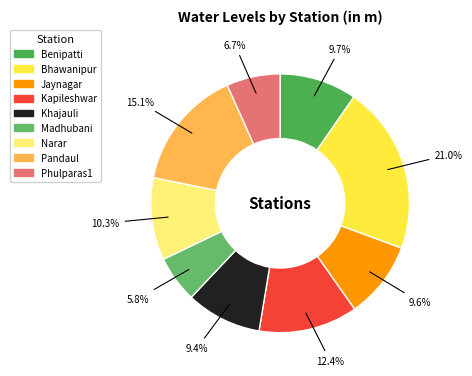

What percentage is the Jaynagar slice, to the nearest percent?

10%